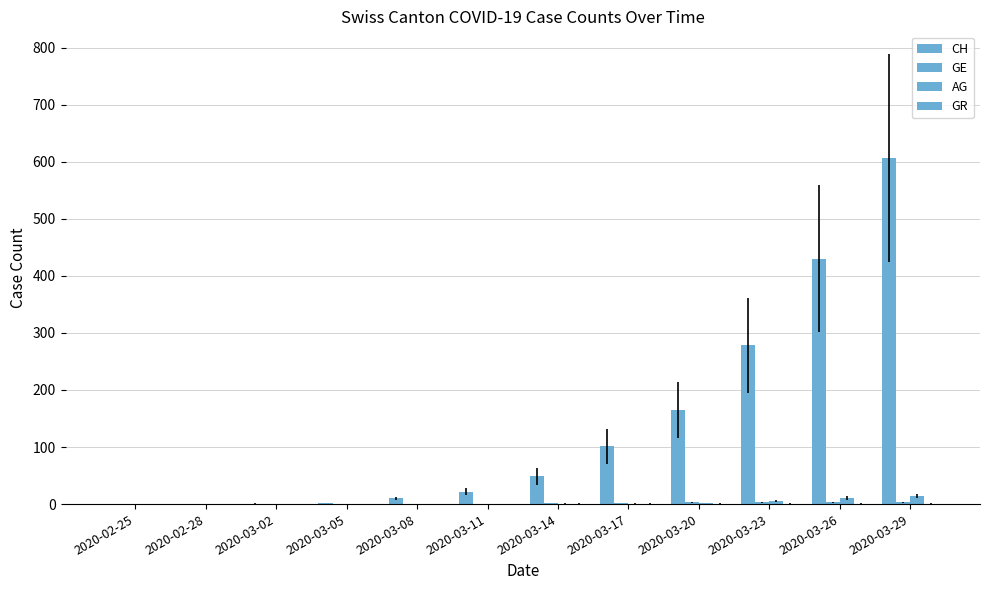

Are the bars grouped side by side (vs. stacked)?

Yes